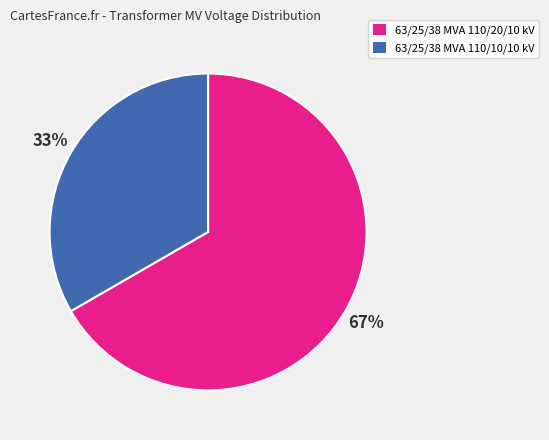

Rank the categories by value from lowest to highest.

63/25/38 MVA 110/10/10 kV, 63/25/38 MVA 110/20/10 kV